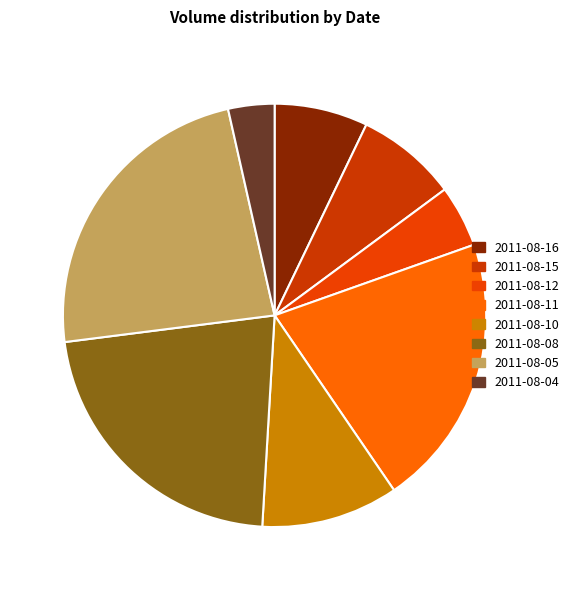

Which category has the biggest portion of the pie?

2011-08-05